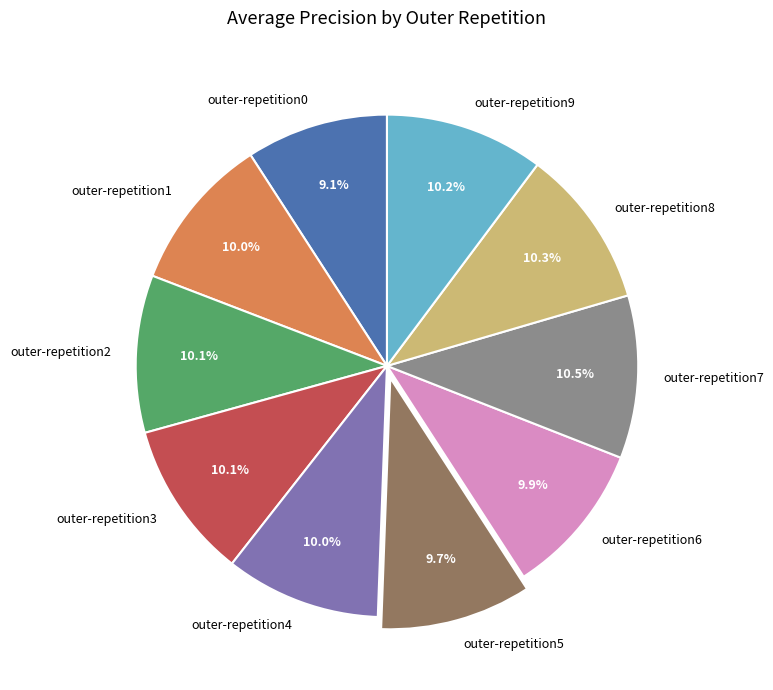

Which category has the smallest portion of the pie?

outer-repetition0